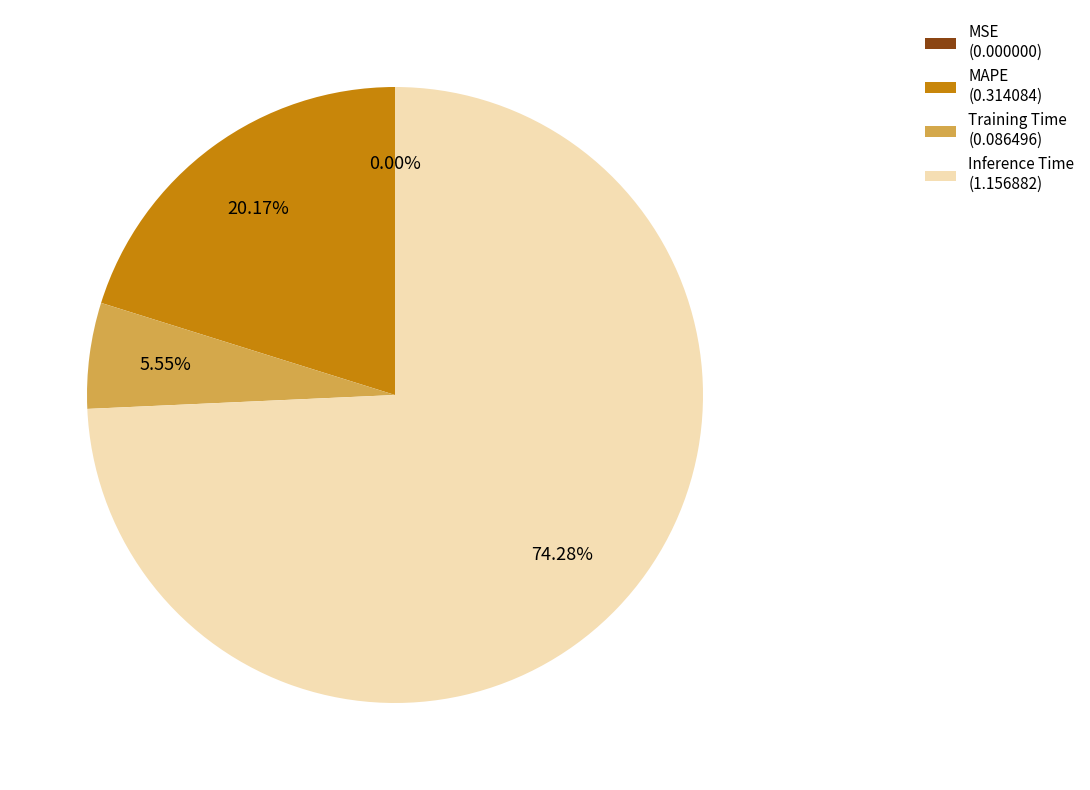

What percentage is NOT represented by MAPE?

79.8%